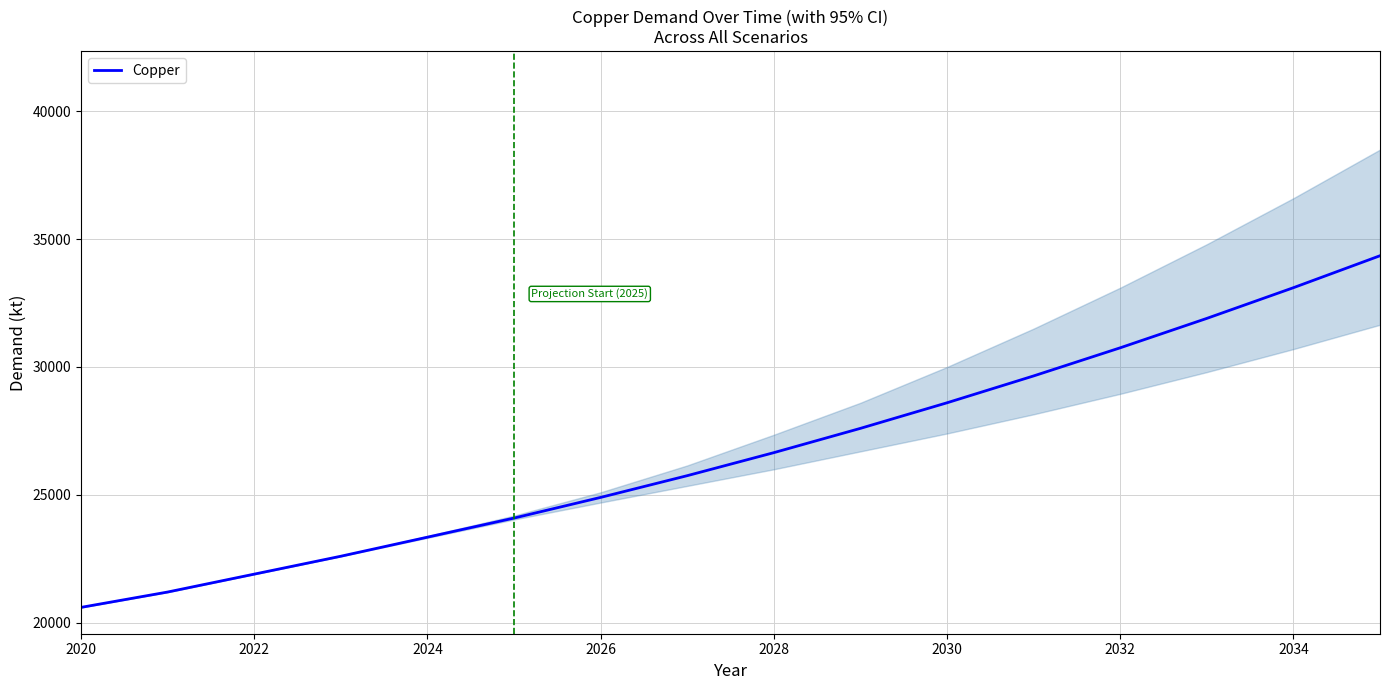

What is the maximum value shown in the chart?

34350